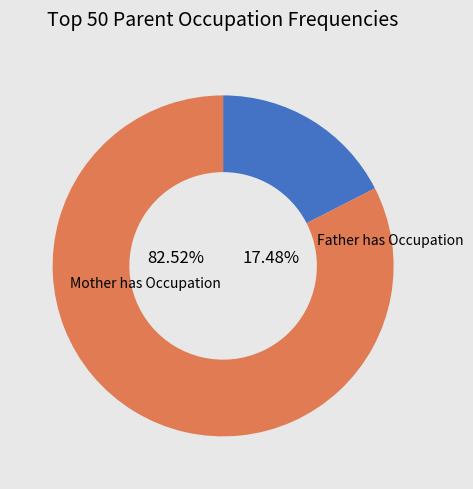

Between 17 and 3, which is larger?

17